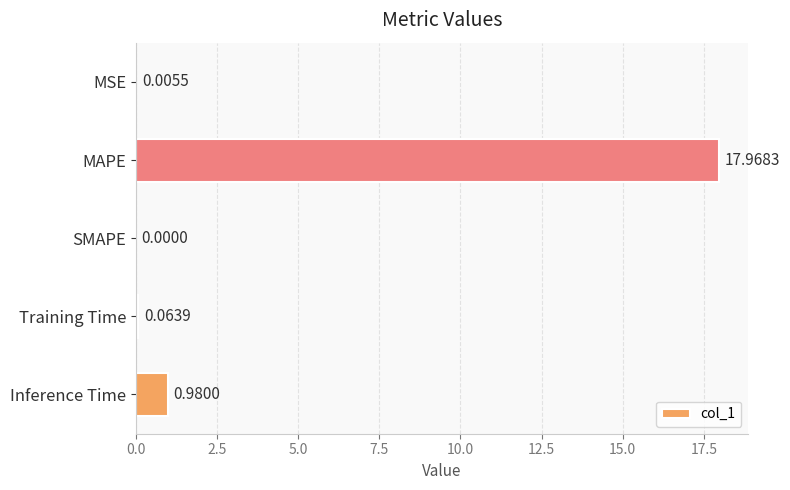

What is the sum of all values?

19.0